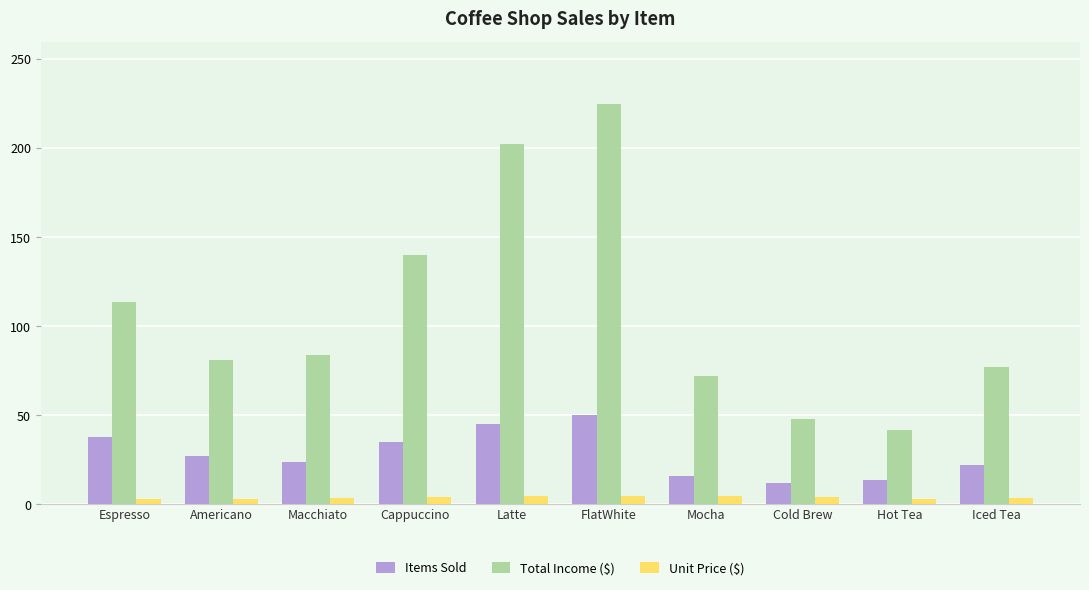

The Items Sold series shows 17.0 at Espresso. True or false?

False